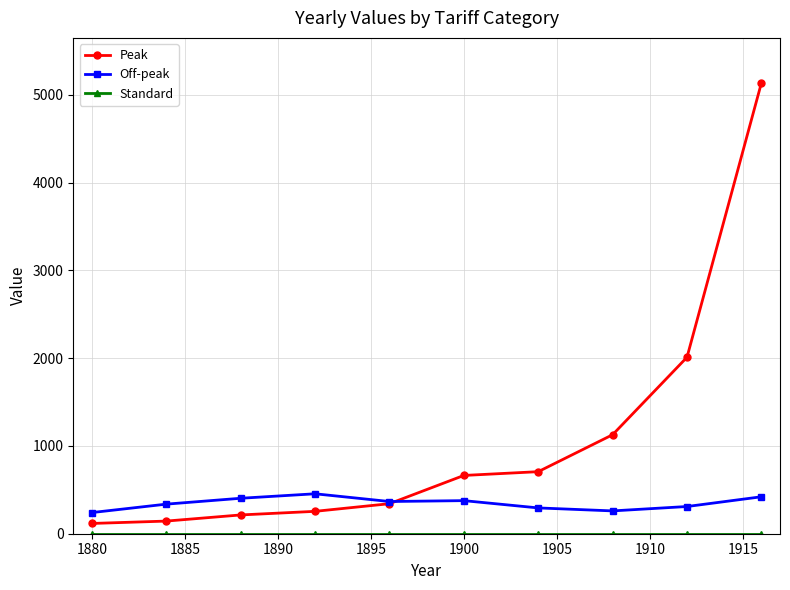

Which series has the largest range (max minus min)?

Peak